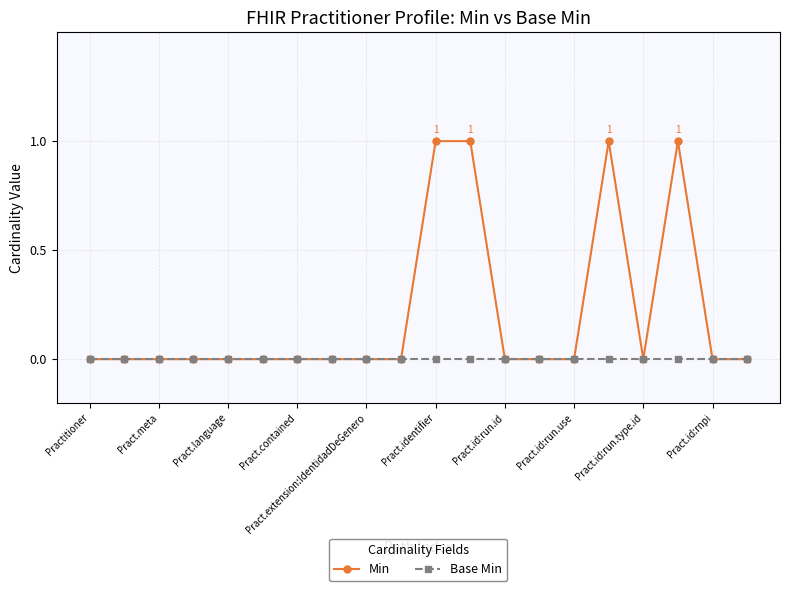

Which series has the largest total across all categories?

Min